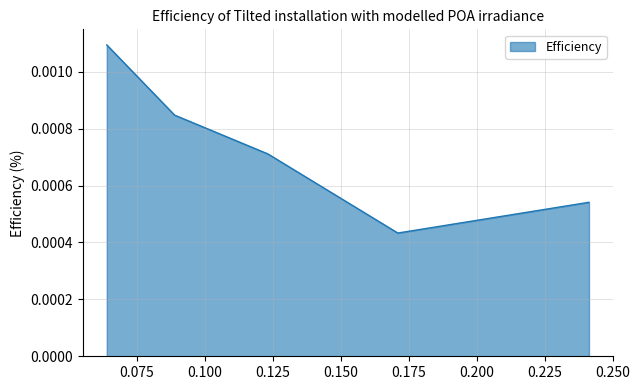

How many points are lower than both their immediate neighbors (excluding endpoints)?

1